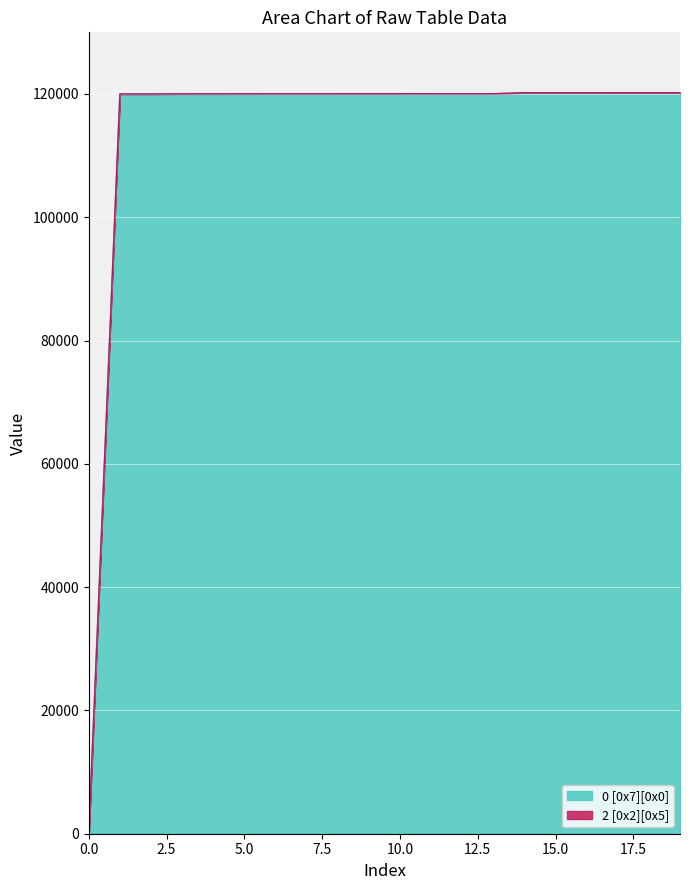

Reading left to right, transcribe all the data shown in this chart.

0	120001	120002	120021	120022	120023	120031	120032	120033	120034	120035	120041	120042	120043	120201	120202	120203	120204	120207	120208